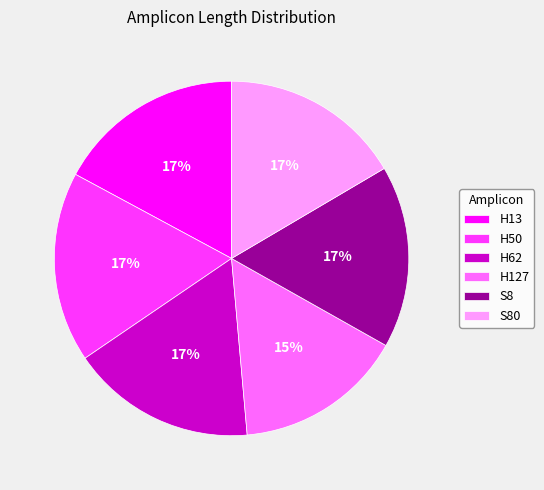

To the nearest percent, what percentage of the pie is H127?

15%